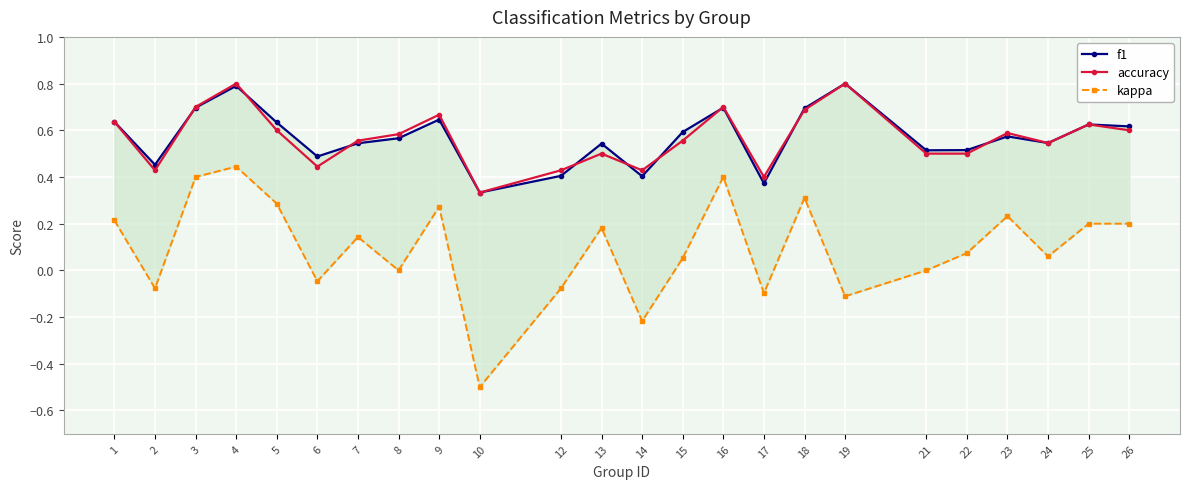

True or false: kappa and f1 cross at least once.

False